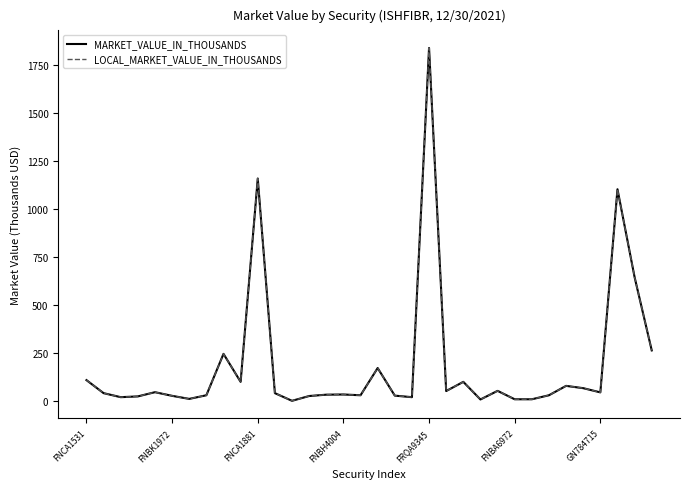

True or false: LOCAL_MARKET_VALUE_IN_THOUSANDS and MARKET_VALUE_IN_THOUSANDS intersect in this chart.

False